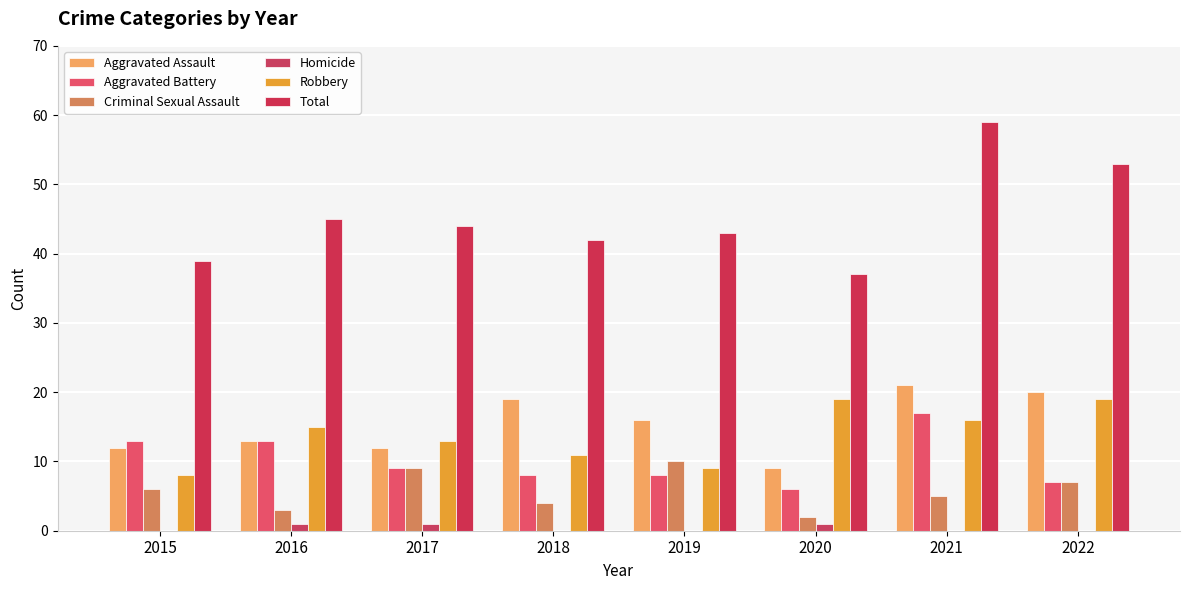

Reading right to left, what are all the values shown in this chart?

Aggravated Assault: 2022=20	2021=21	2020=9	2019=16	2018=19	2017=12	2016=13	2015=12
Aggravated Battery: 2022=7	2021=17	2020=6	2019=8	2018=8	2017=9	2016=13	2015=13
Criminal Sexual Assault: 2022=7	2021=5	2020=2	2019=10	2018=4	2017=9	2016=3	2015=6
Homicide: 2022=0	2021=0	2020=1	2019=0	2018=0	2017=1	2016=1	2015=0
Robbery: 2022=19	2021=16	2020=19	2019=9	2018=11	2017=13	2016=15	2015=8
Total: 2022=53	2021=59	2020=37	2019=43	2018=42	2017=44	2016=45	2015=39